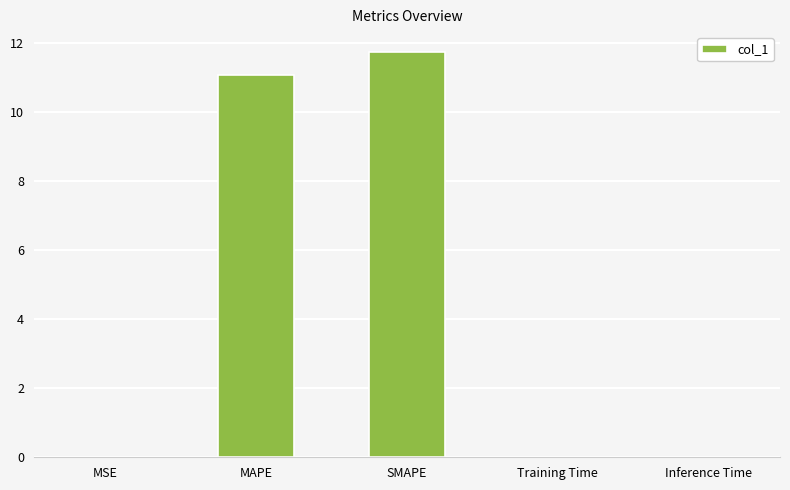

True or false: the data shows 11.7 at SMAPE.

True